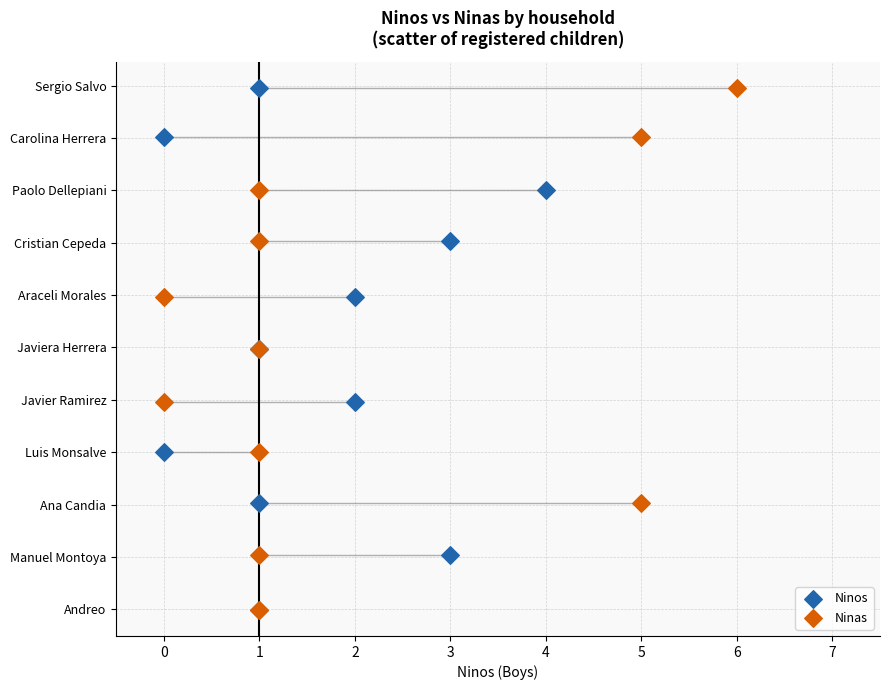

What are all the series names shown in the legend?

Ninos, Ninas